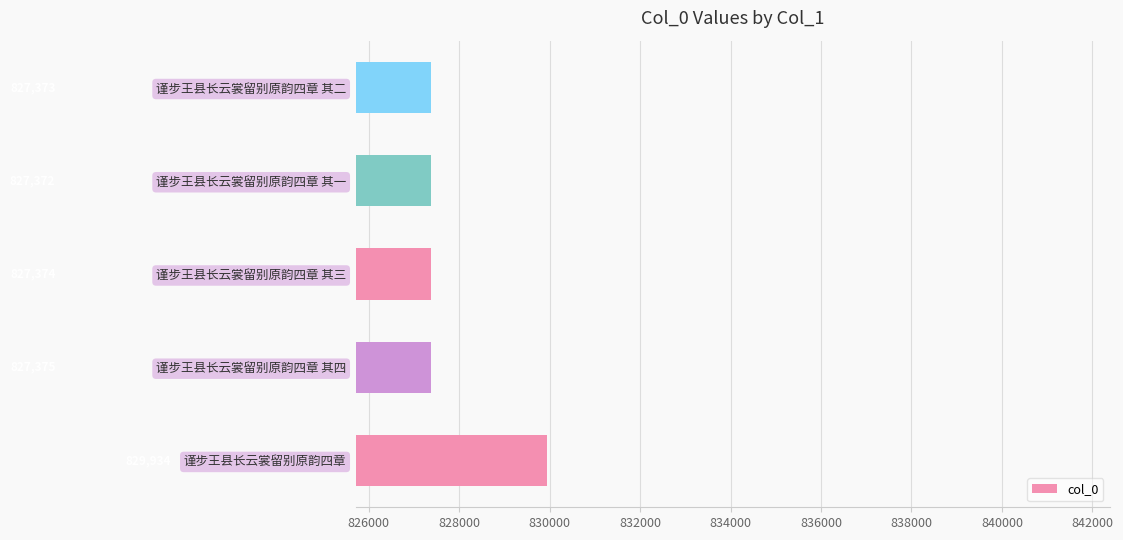

At which label is the value closest to 828653?

谨步王县长云裳留别原韵四章 其四